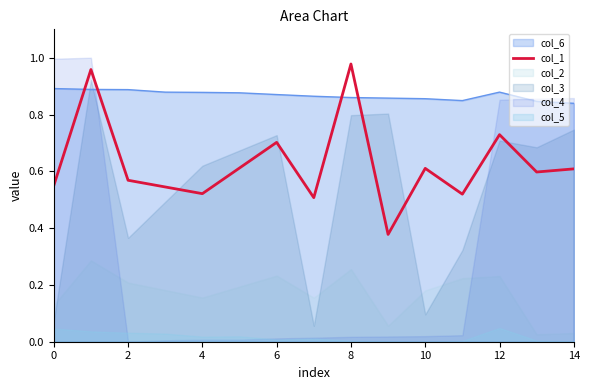

After their last crossing, which series has the higher values: col_1 or col_6?

col_6